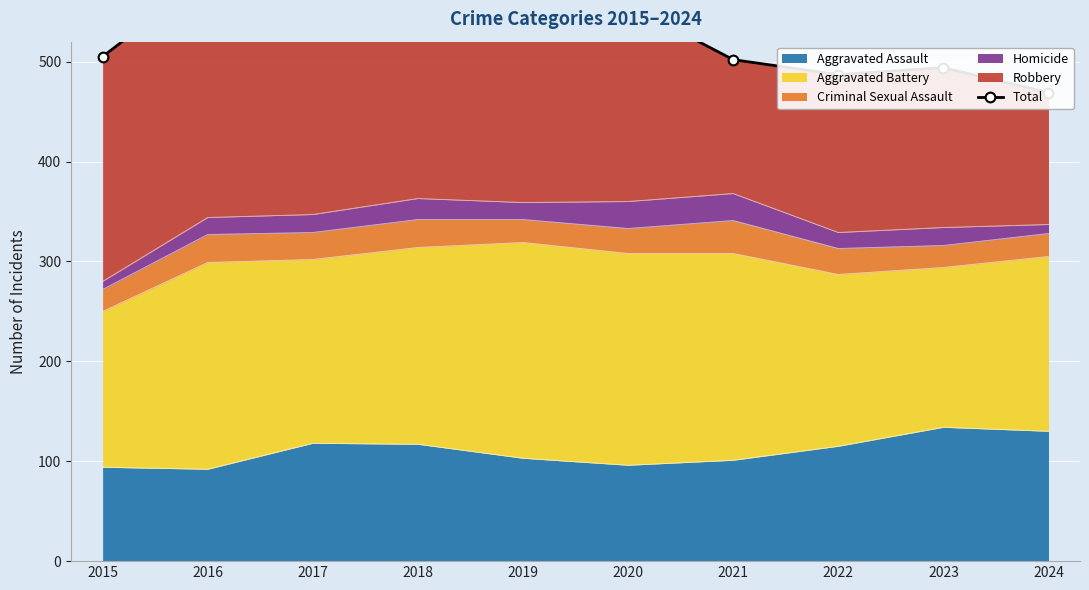

Which has a higher value, 2018 or 2022?

2018